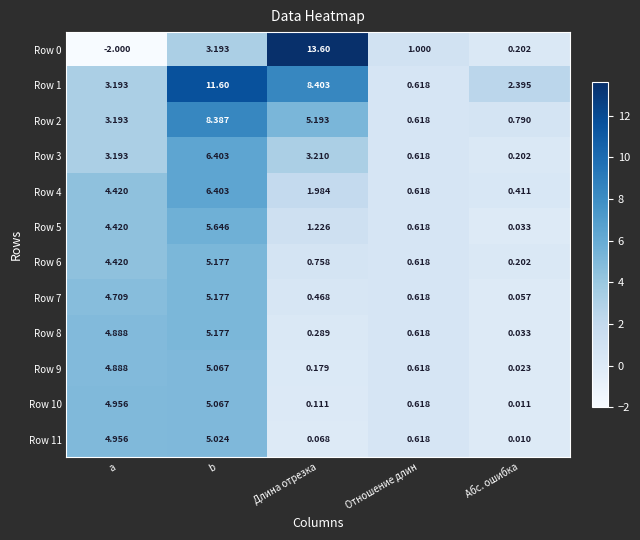

At which category is the sum across all series the highest?

b